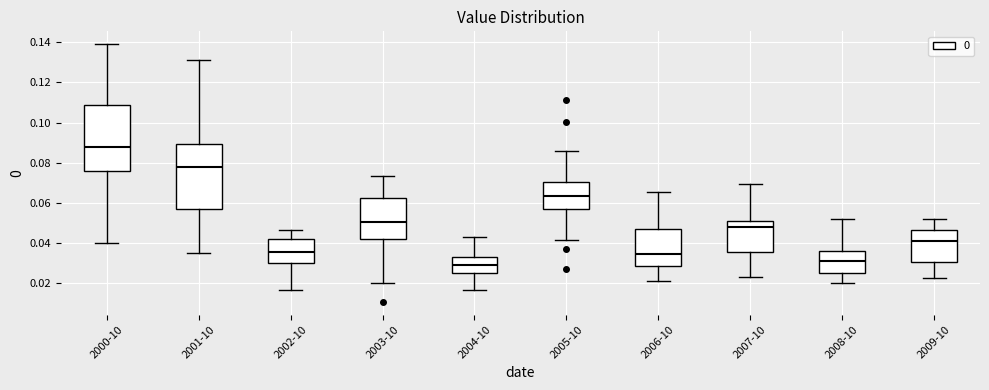

Which box's median line is the highest?

2000-10